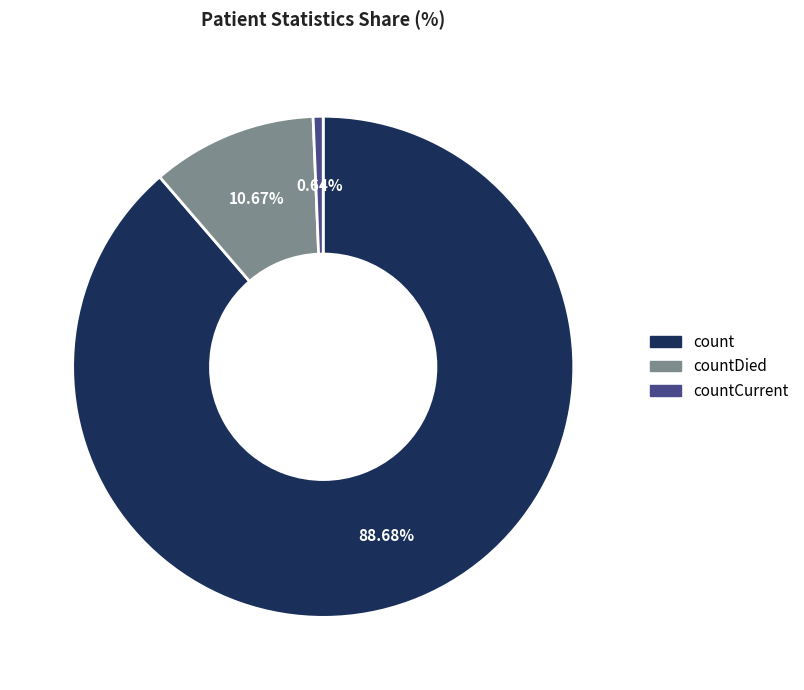

To the nearest percent, what is the average slice percentage?

33%